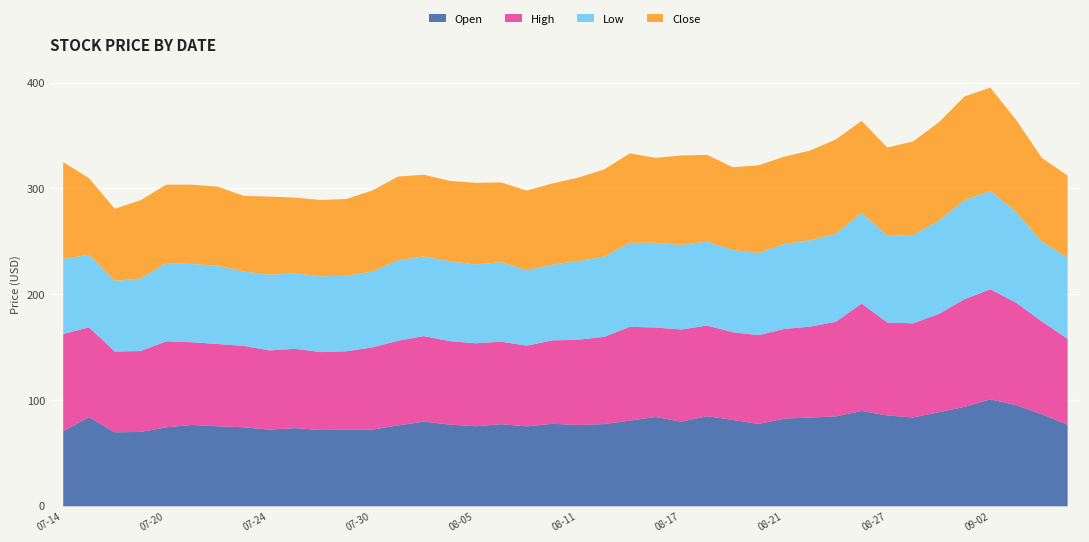

List the labels in order of Low value, smallest first.

2020-07-16, 2020-07-17, 2020-07-15, 2020-07-23, 2020-07-14, 2020-08-07, 2020-07-27, 2020-07-29, 2020-07-24, 2020-08-10, 2020-07-28, 2020-07-30, 2020-07-20, 2020-07-21, 2020-07-22, 2020-08-11, 2020-08-05, 2020-08-06, 2020-08-03, 2020-09-04, 2020-08-04, 2020-08-12, 2020-07-31, 2020-09-08, 2020-08-19, 2020-08-20, 2020-08-18, 2020-08-13, 2020-08-17, 2020-08-14, 2020-08-21, 2020-08-24, 2020-08-27, 2020-08-25, 2020-08-28, 2020-09-03, 2020-08-26, 2020-08-31, 2020-09-02, 2020-09-01